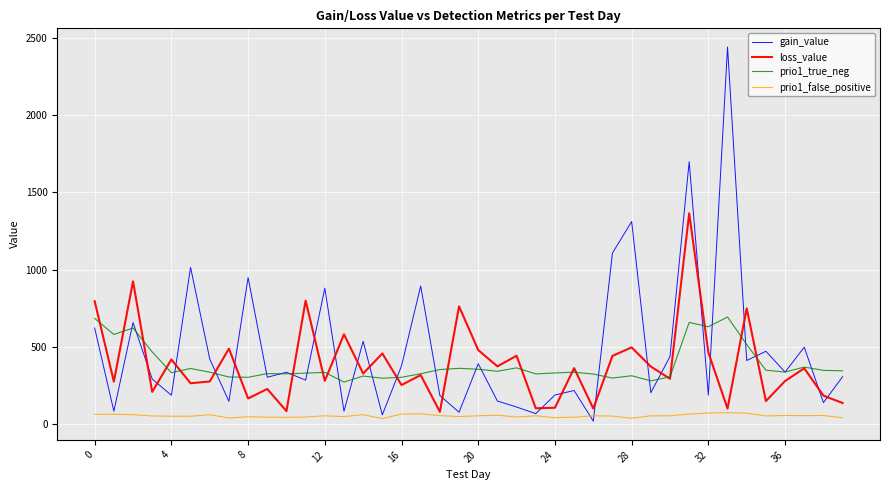

What is the difference between the maximum and second lowest values in the loss_value series?

1279.5